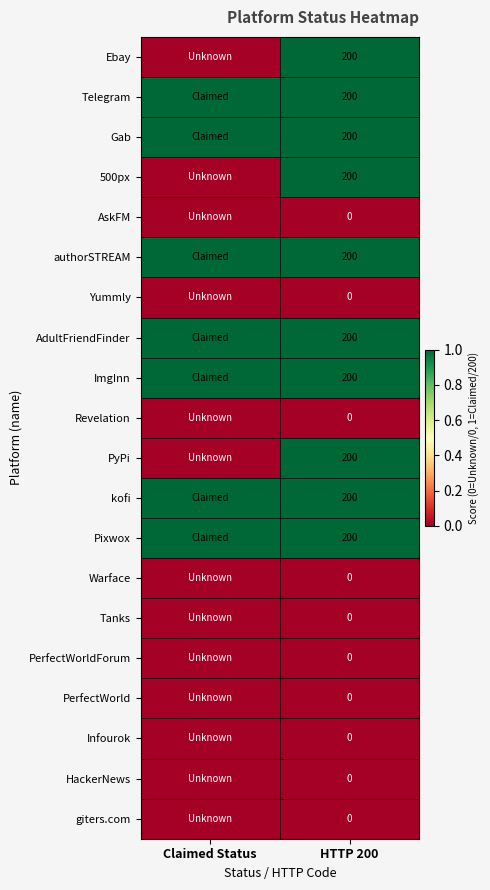

At how many categories does at least one series exceed 0?

2